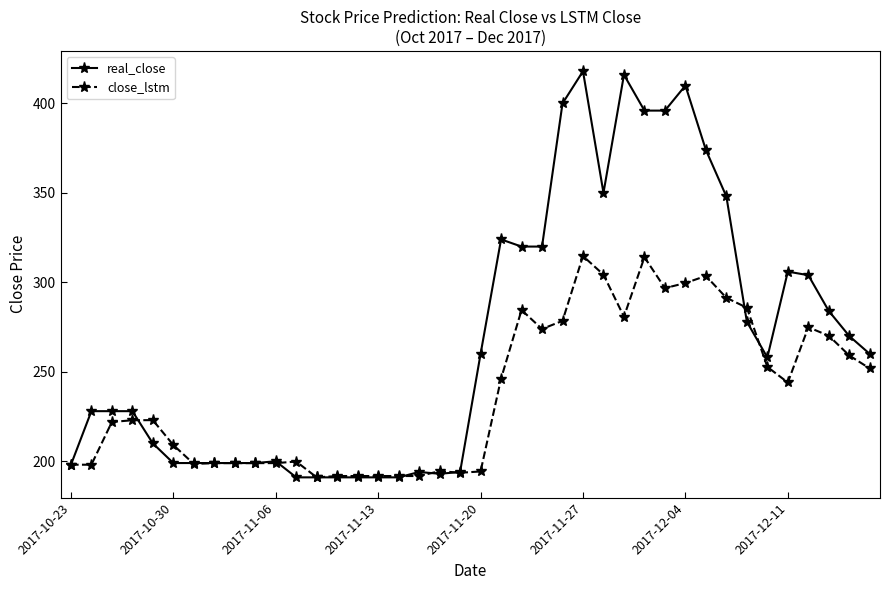

True or false: close_lstm has more than 1 points higher than both neighbors.

True